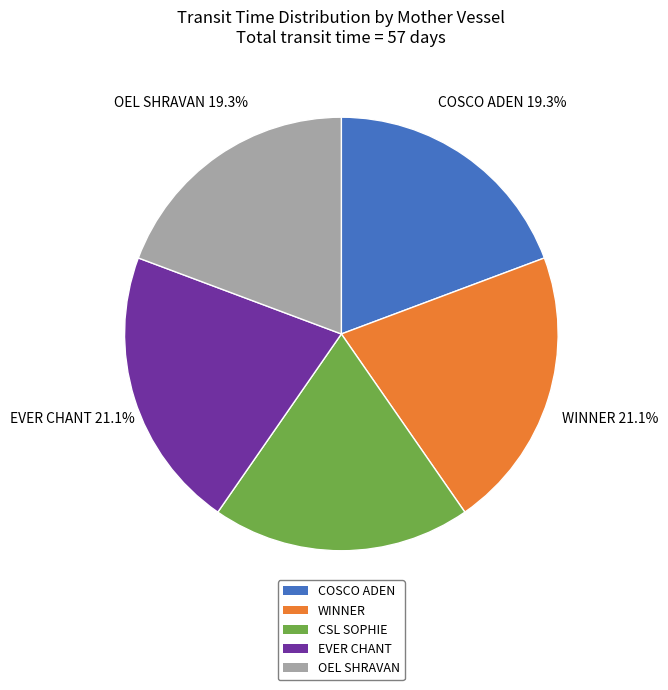

How many slices are in this pie chart?

5